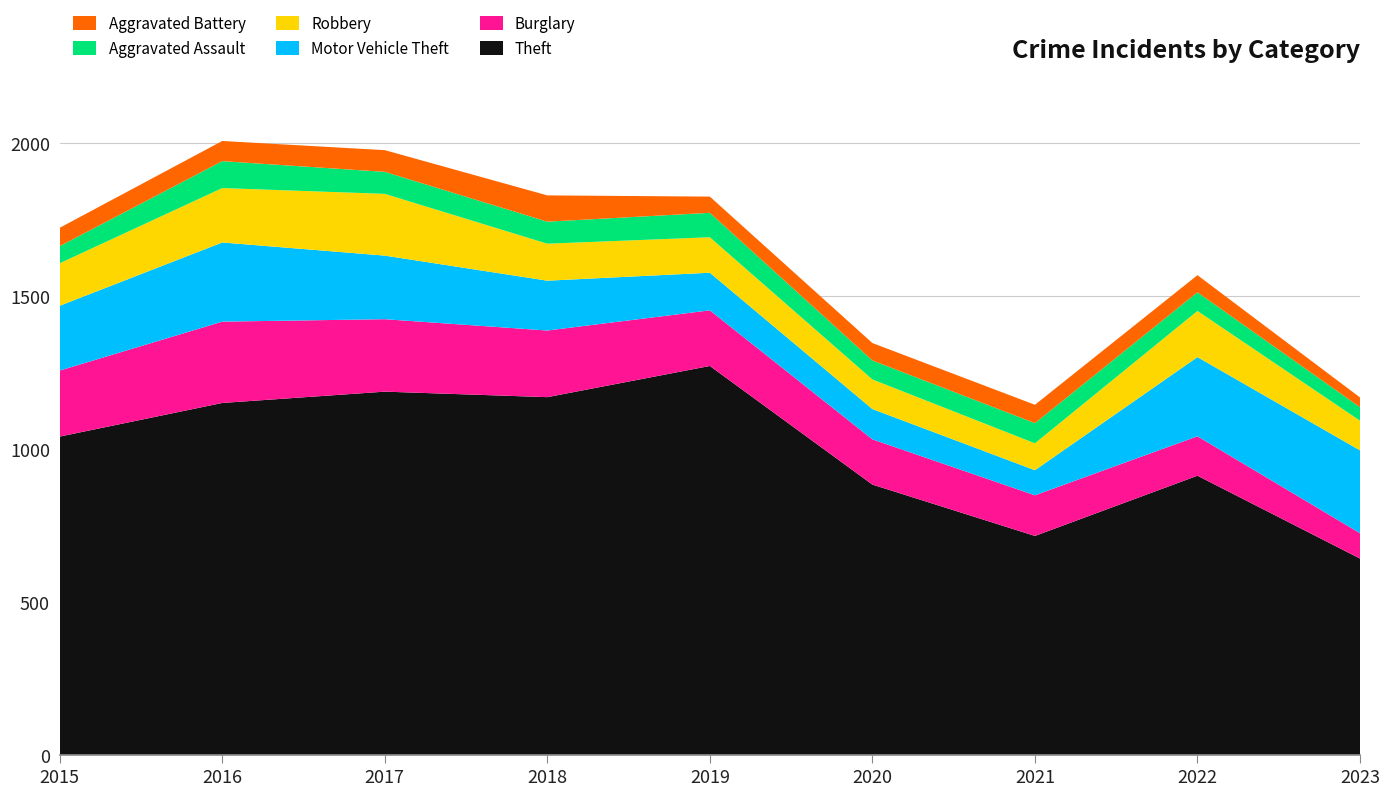

Reading left to right, transcribe all the data shown in this chart.

Theft: 2015=1041	2016=1151	2017=1188	2018=1170	2019=1272	2020=884	2021=716	2022=913	2023=642
Burglary: 2015=216	2016=266	2017=237	2018=218	2019=182	2020=148	2021=133	2022=129	2023=83
Motor Vehicle Theft: 2015=212	2016=259	2017=208	2018=163	2019=123	2020=99	2021=82	2022=259	2023=271
Robbery: 2015=139	2016=178	2017=202	2018=121	2019=116	2020=97	2021=88	2022=151	2023=97
Aggravated Assault: 2015=56	2016=88	2017=72	2018=72	2019=80	2020=62	2021=66	2022=61	2023=44
Aggravated Battery: 2015=60	2016=66	2017=71	2018=86	2019=53	2020=57	2021=60	2022=56	2023=32